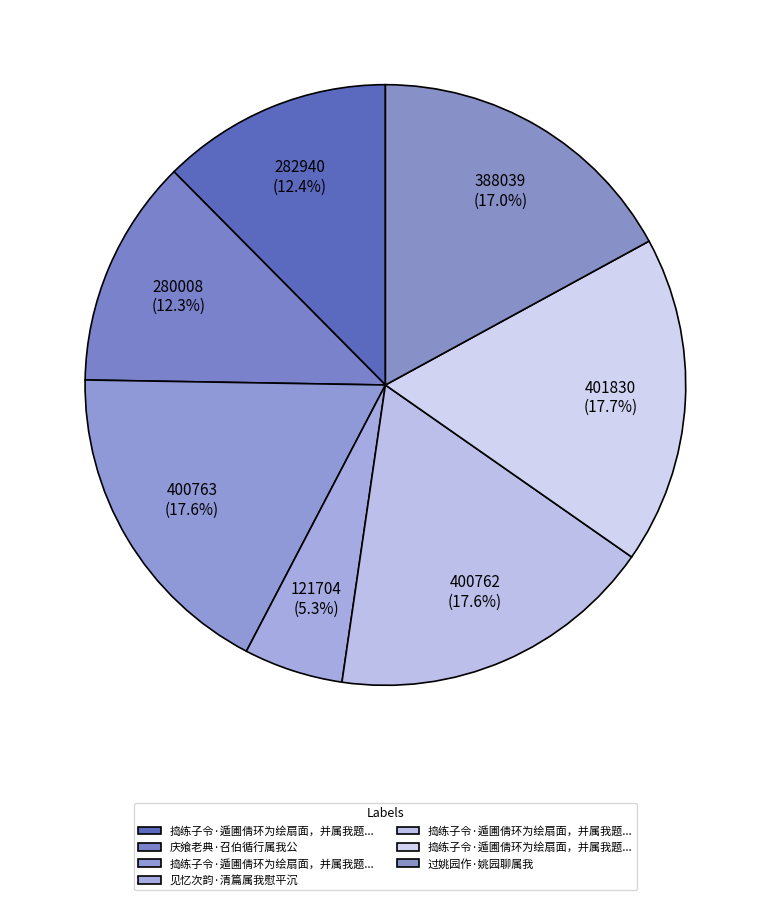

Is there any slice that represents more than half of the pie?

No